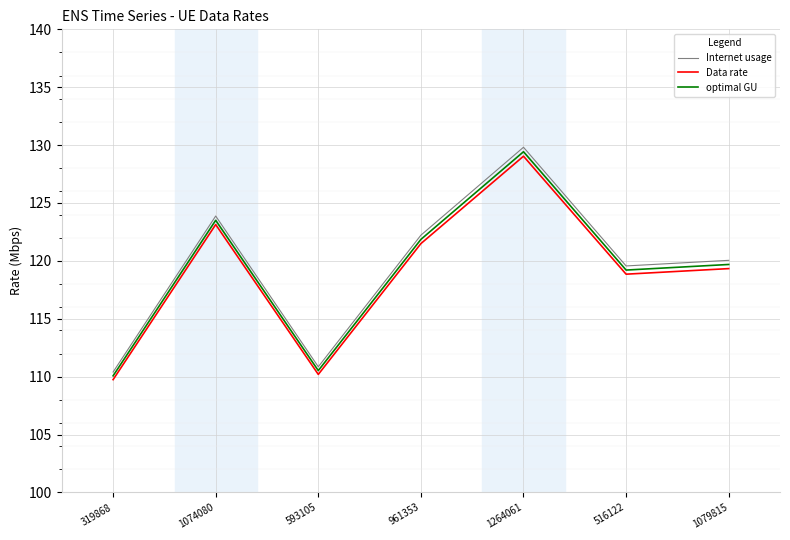

Which series has the largest total across all categories?

Internet usage